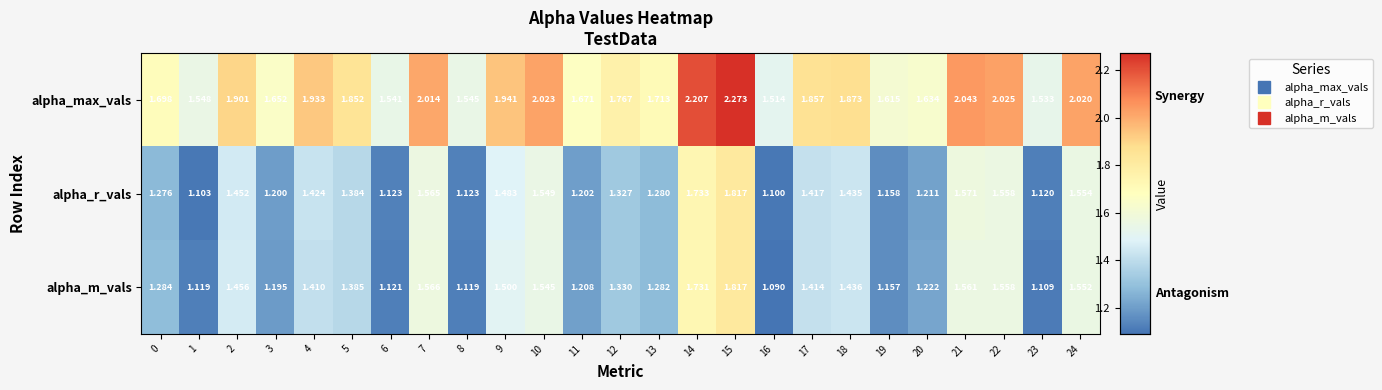

Which series has the largest total across all categories?

alpha_max_vals